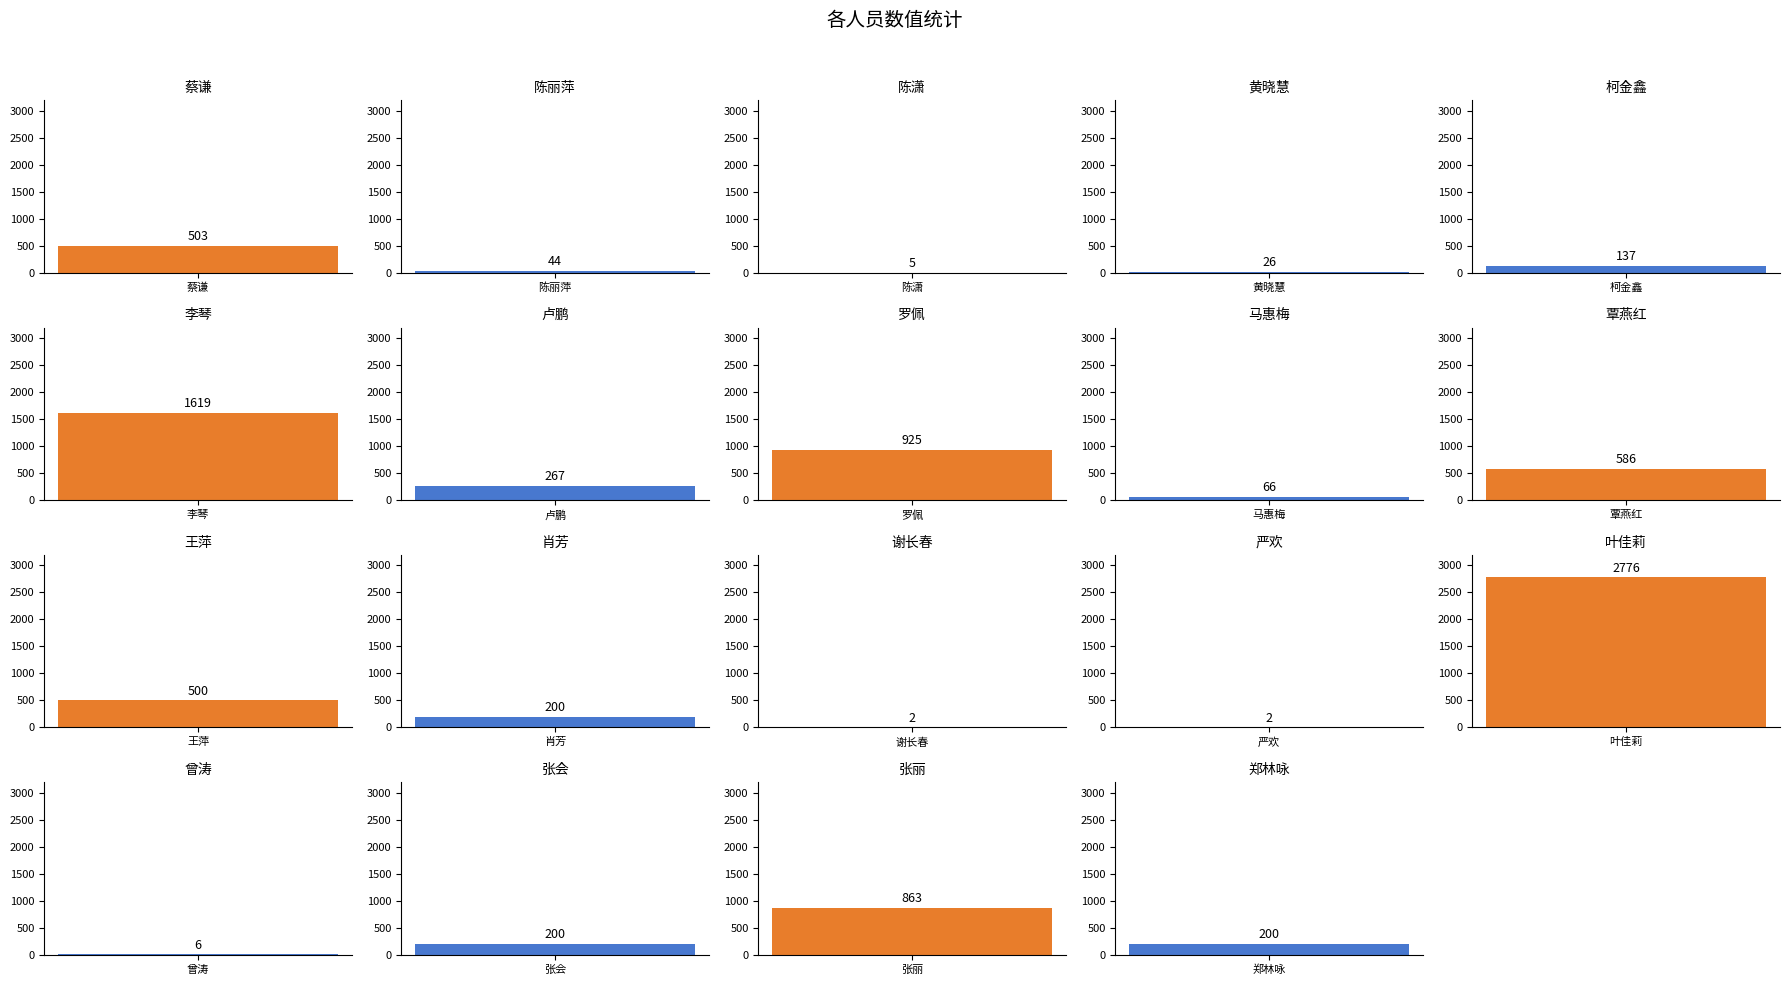

The value at 叶佳莉 is 2776. True or false?

True